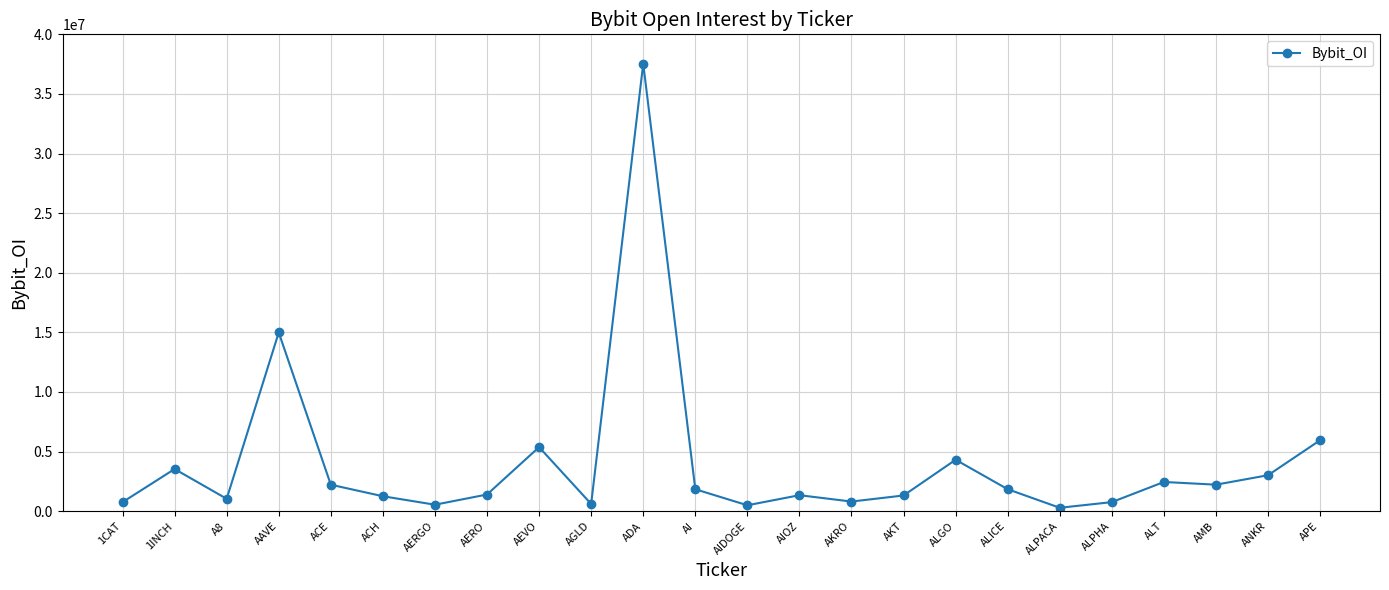

At which category does the data reach its first local peak?

1INCH